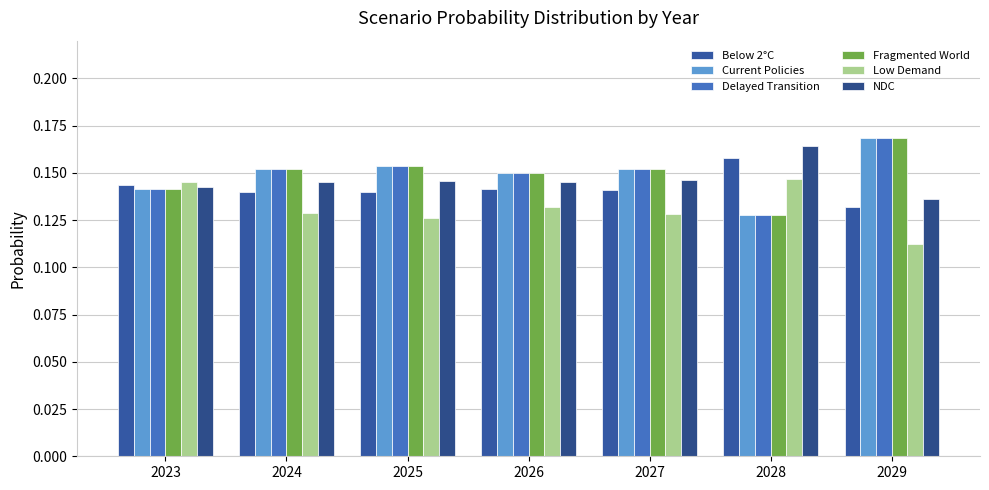

Which has a higher value, 2023 or 2025?

2023